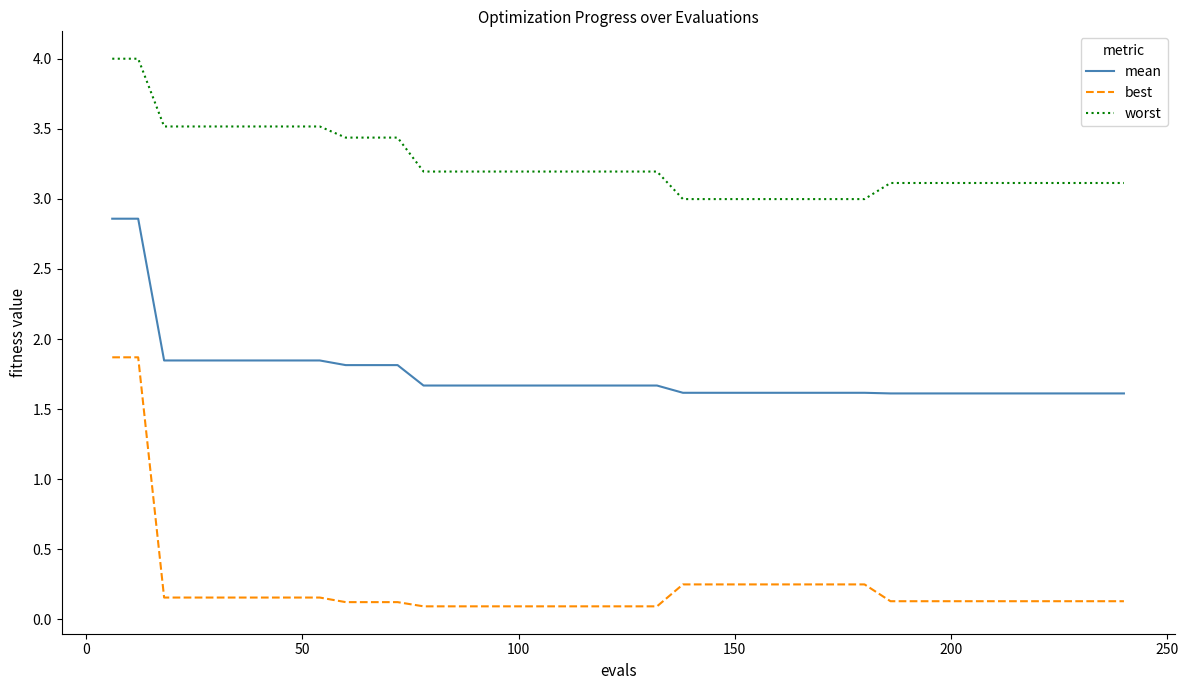

True or false: best and worst intersect in this chart.

False